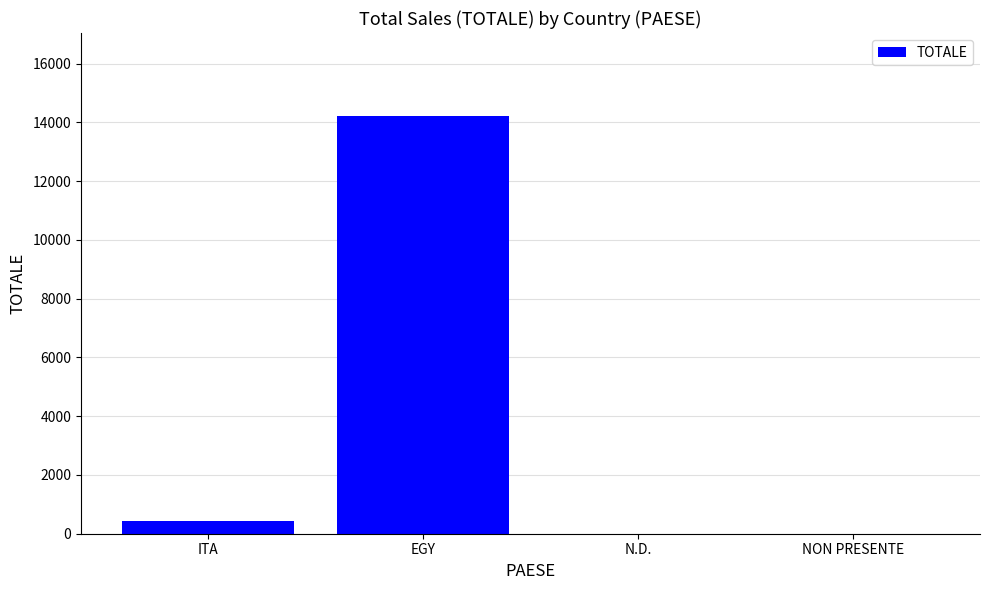

Is it true that the value at NON PRESENTE is 0?

True